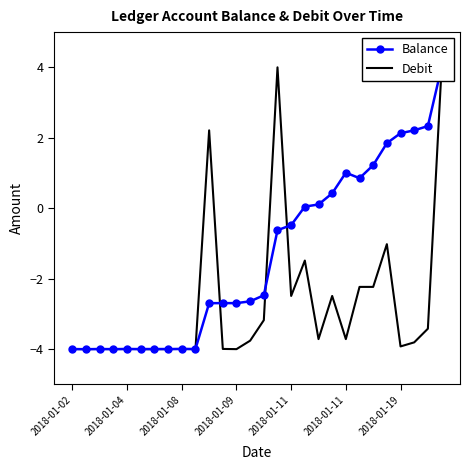

What is the label of the 28th point from the left?

27